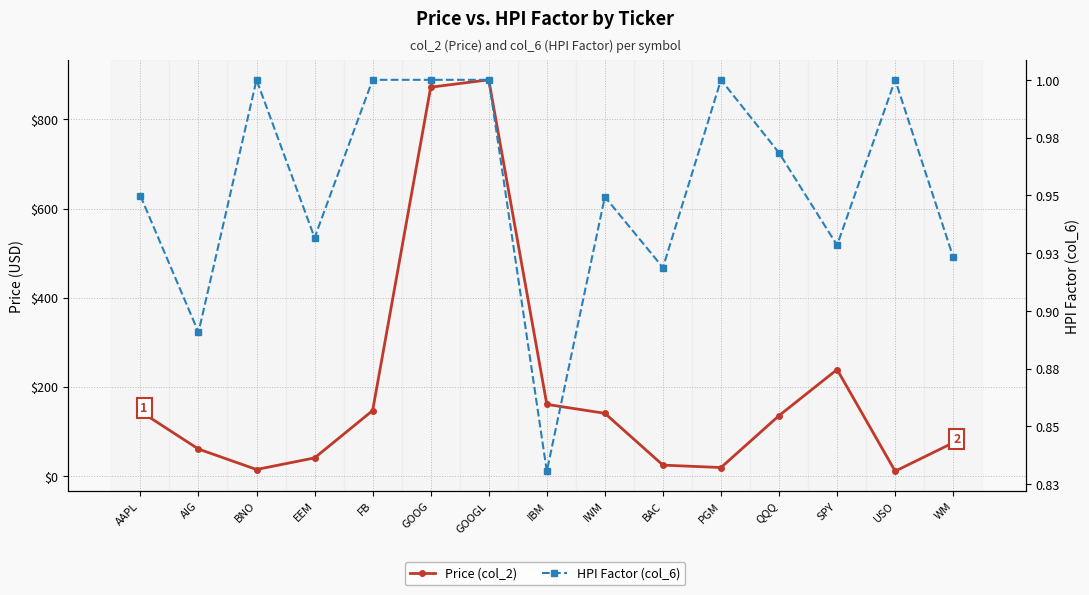

Rank the series by their average value, from highest to lowest.

Price (col_2), HPI Factor (col_6)